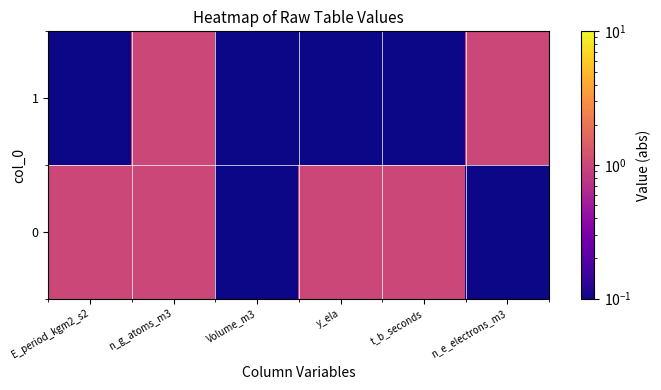

Reading left to right, list all the values displayed in this chart.

0: E_period_kgm2_s2=1.0	n_g_atoms_m3=1.0	Volume_m3=0.0	y_ela=1.0	t_b_seconds=1.0	n_e_electrons_m3=0.0
1: E_period_kgm2_s2=0.0	n_g_atoms_m3=1.0	Volume_m3=0.0	y_ela=0.0	t_b_seconds=0.0	n_e_electrons_m3=1.0